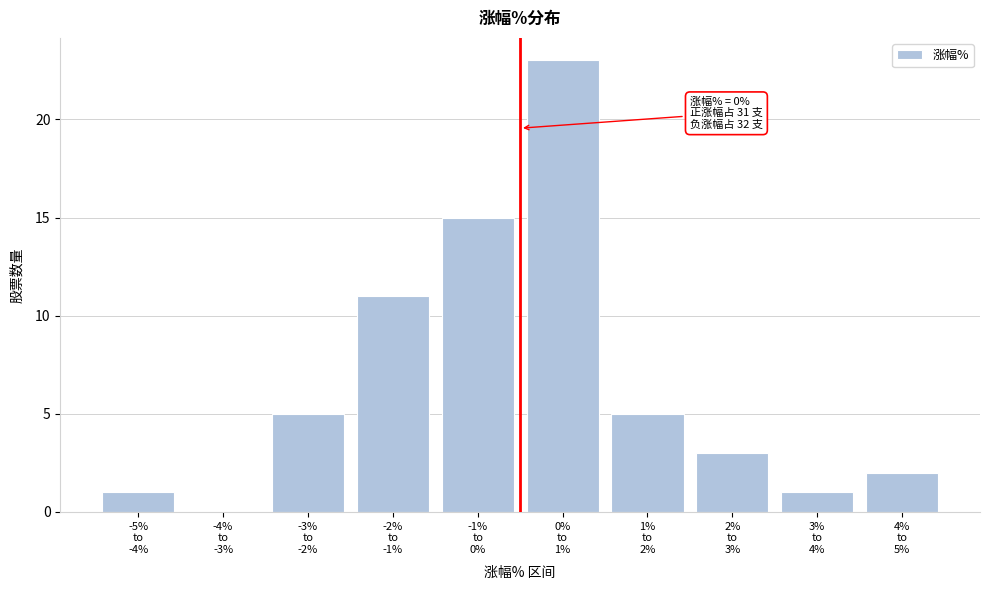

What is the greatest value displayed?

23